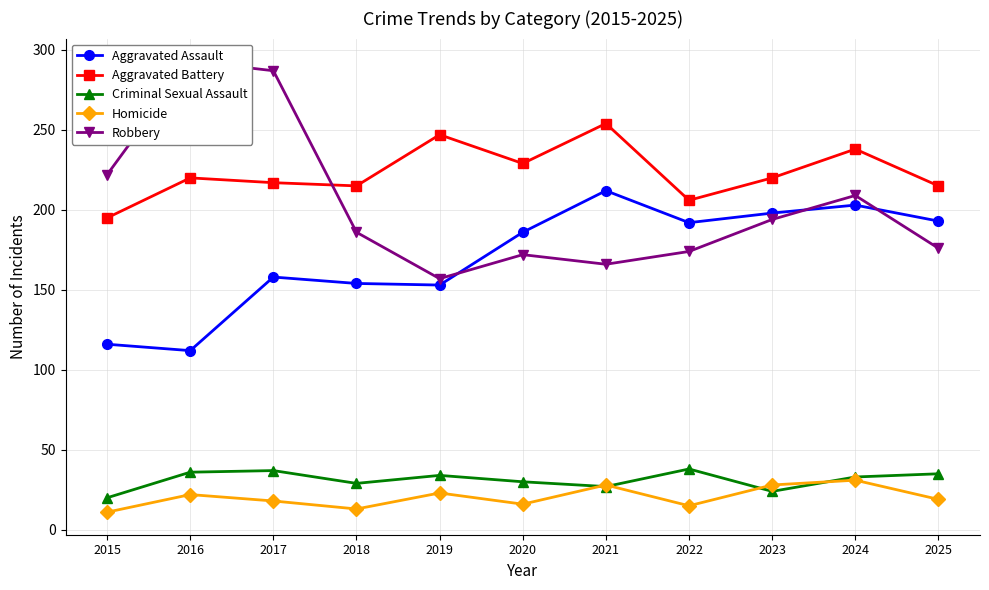

At 2024, list the series in order from largest to smallest.

Aggravated Battery, Robbery, Aggravated Assault, Criminal Sexual Assault, Homicide